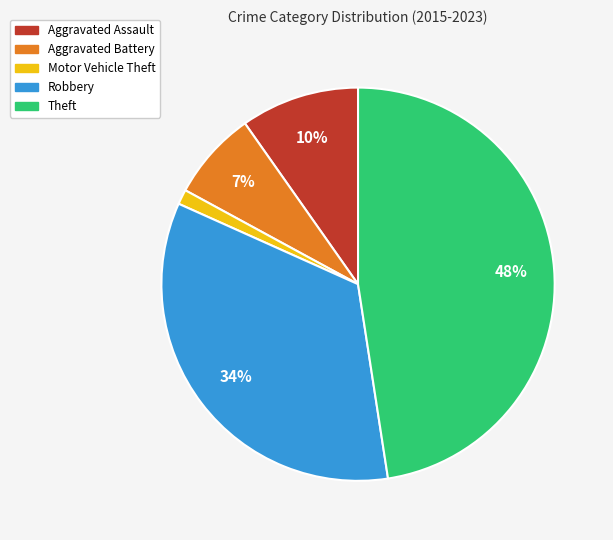

To the nearest percent, what is the combined percentage of Robbery and Theft?

82%